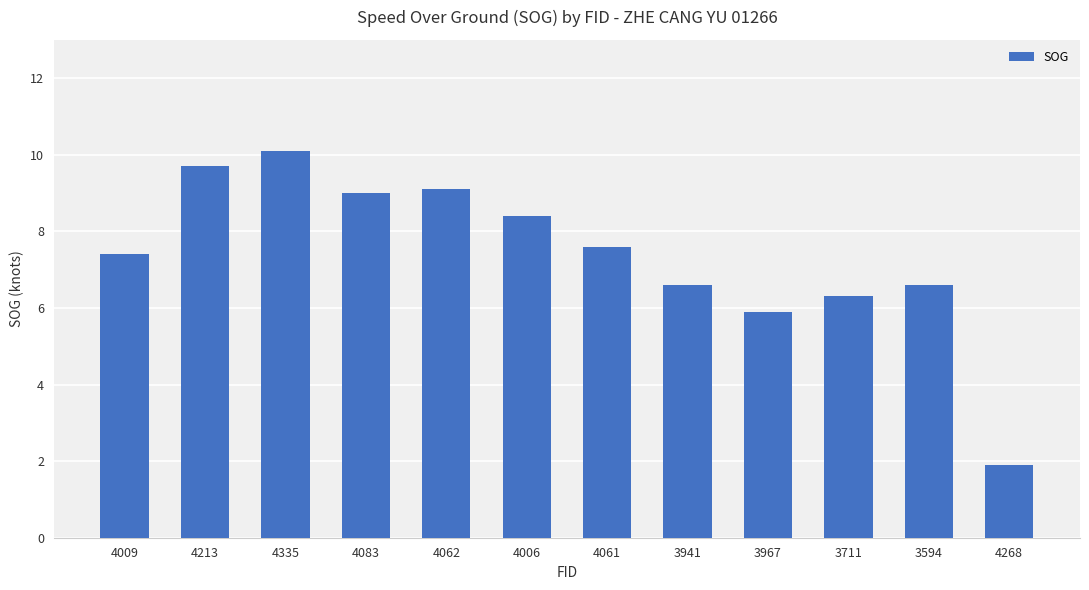

The chart shows a value of 2.2 at 3941. True or false?

False